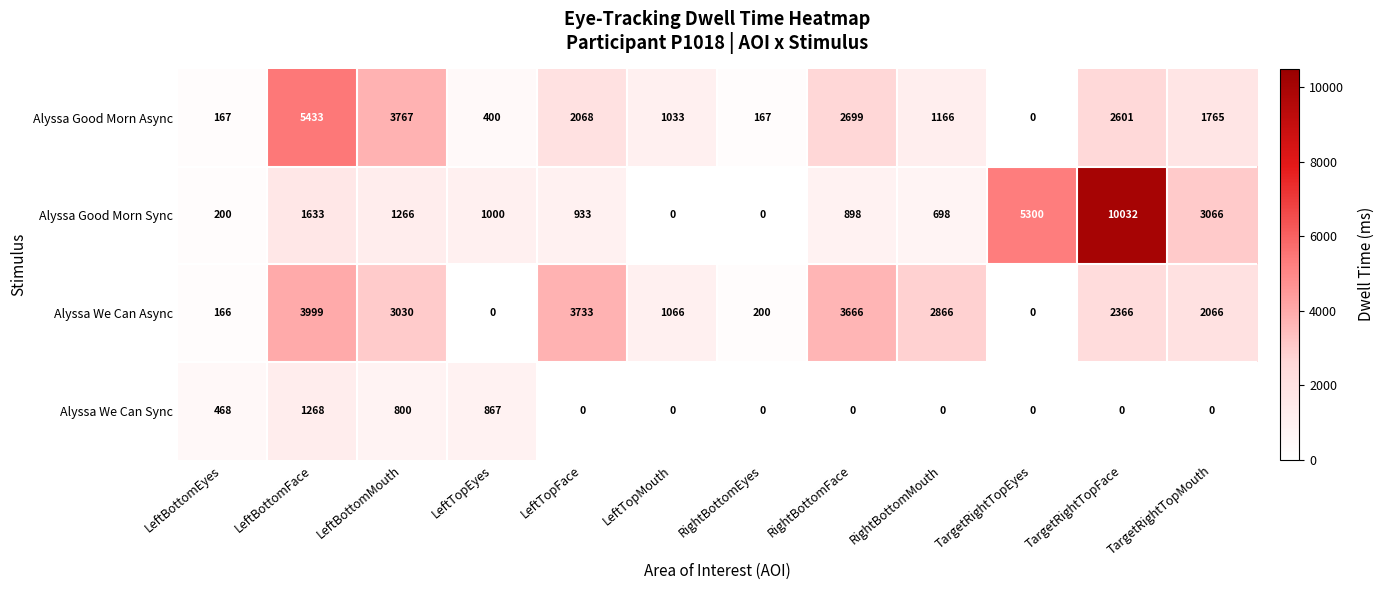

What is the spread (max minus min) of values at LeftBottomFace?

4165